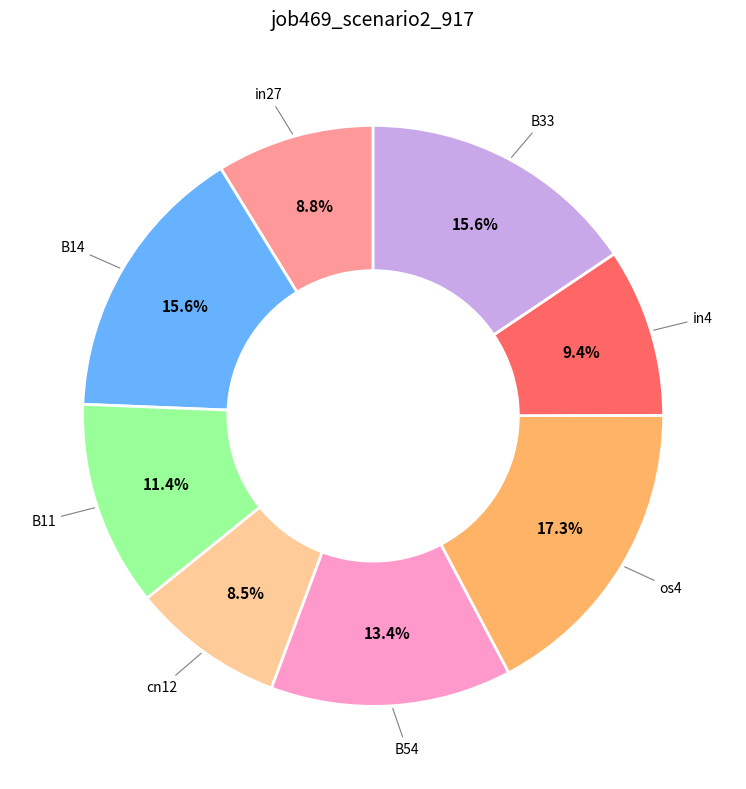

What is the largest slice in the pie chart?

os4